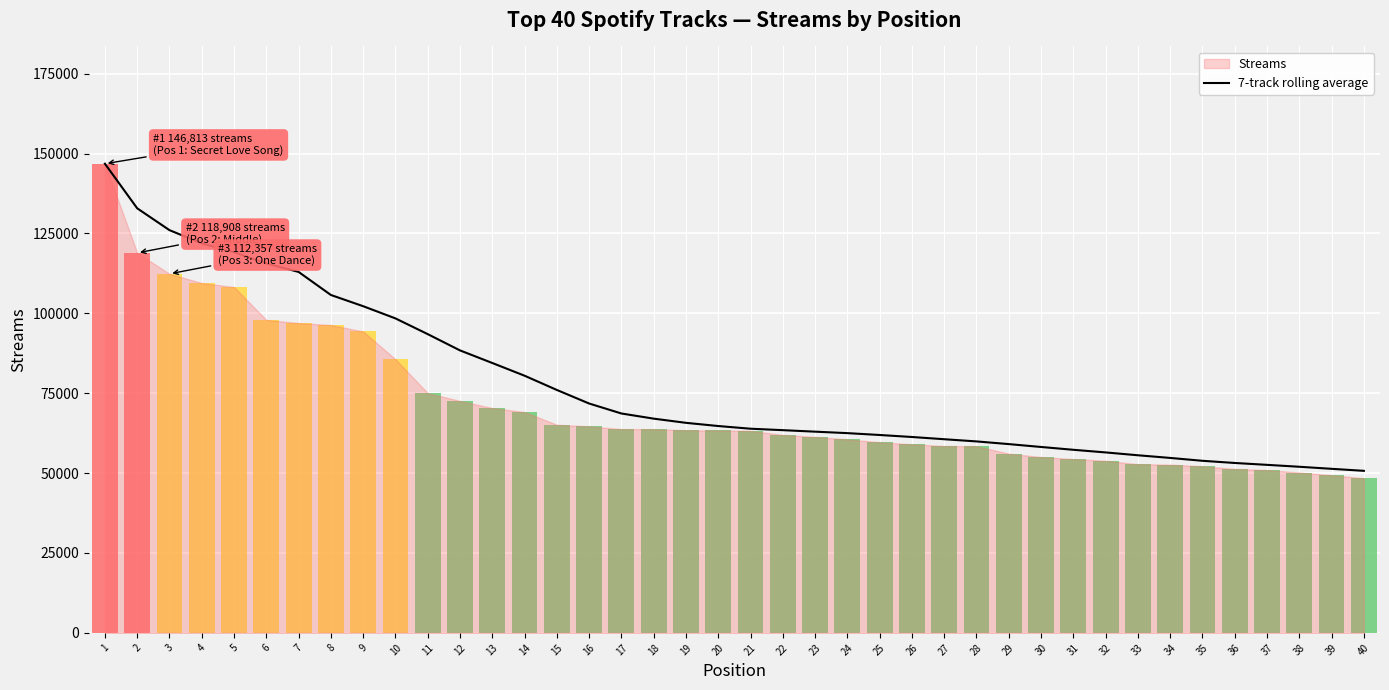

The chart shows a value of 121888.8 at 4. True or false?

True